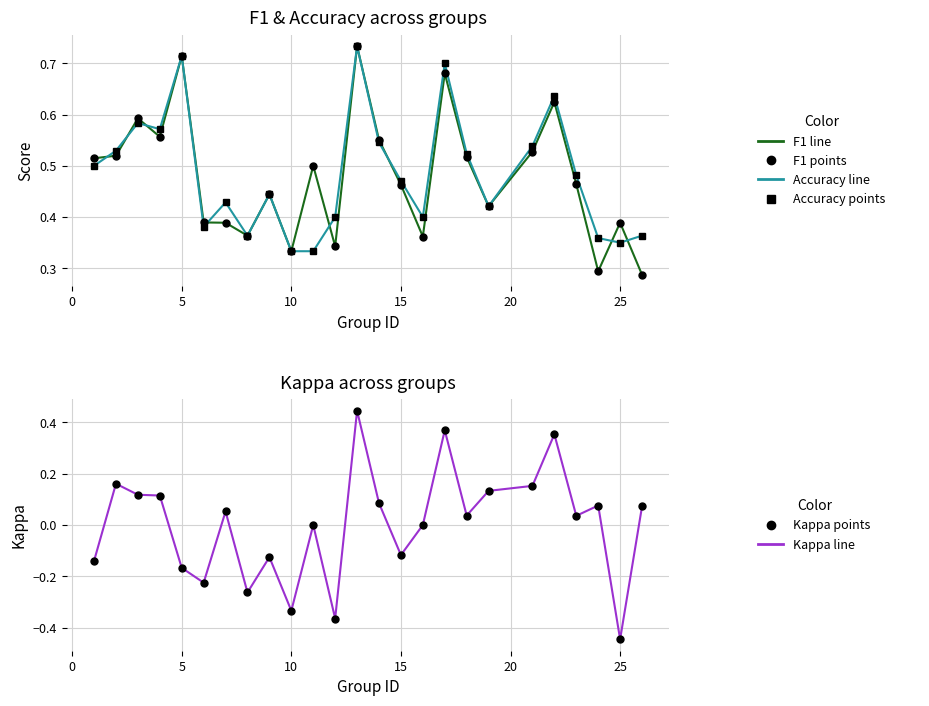

What is the lowest value of the Kappa line series?

-0.4